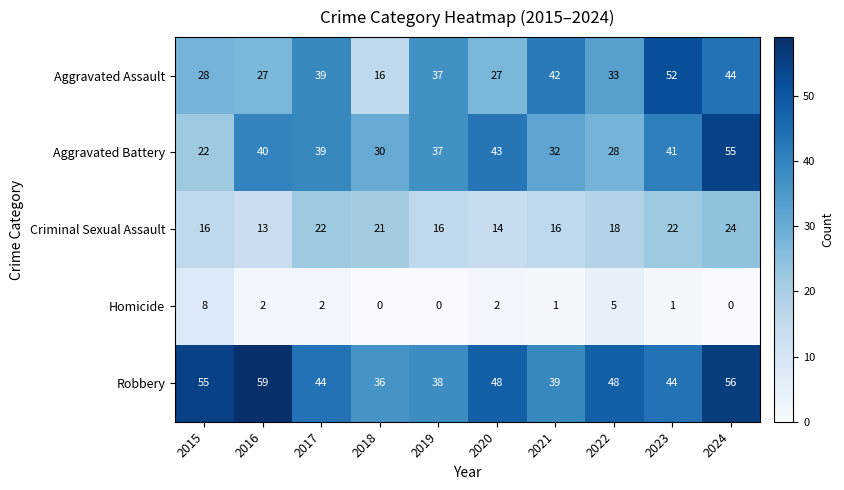

What is the difference between the Robbery values at 2023 and 2024?

12